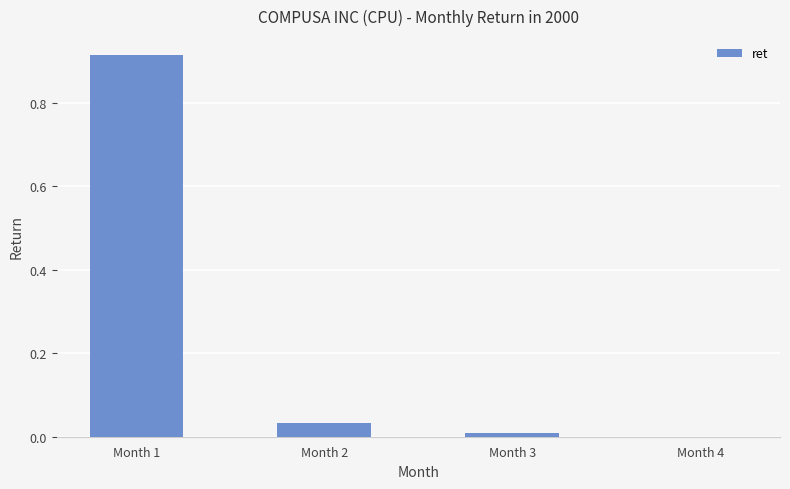

The chart shows a value of 0.1 at Month 2. True or false?

False